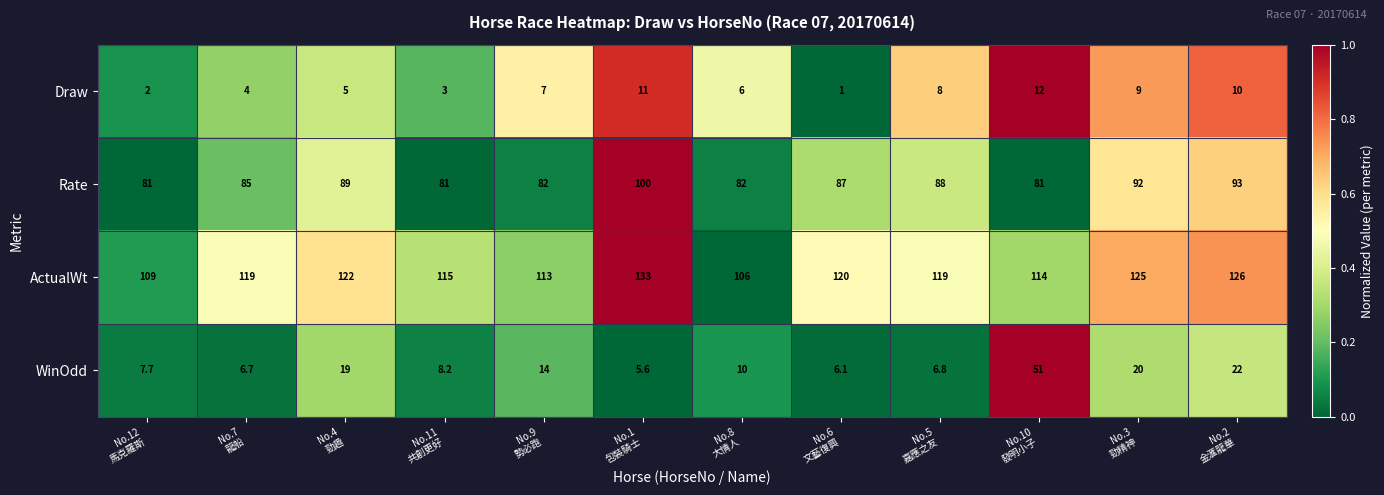

What is the difference between the second highest and minimum values in the Rate series?

12.0